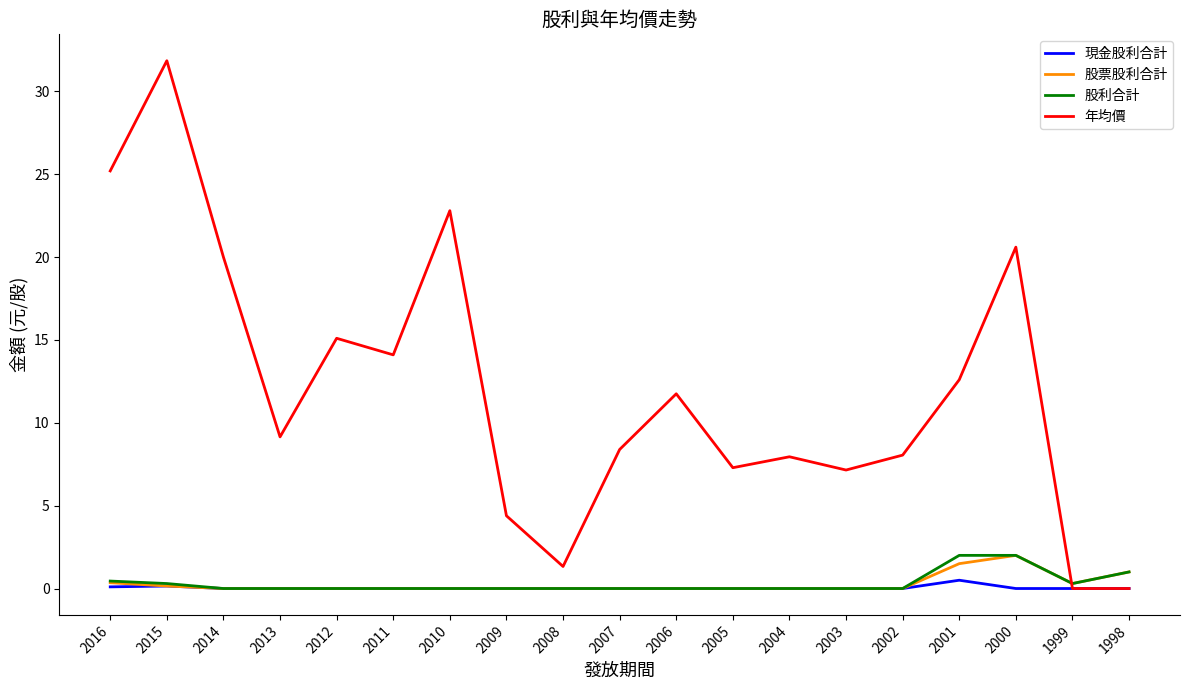

True or false: 年均價 has a value of 0.0 at 1999.

True